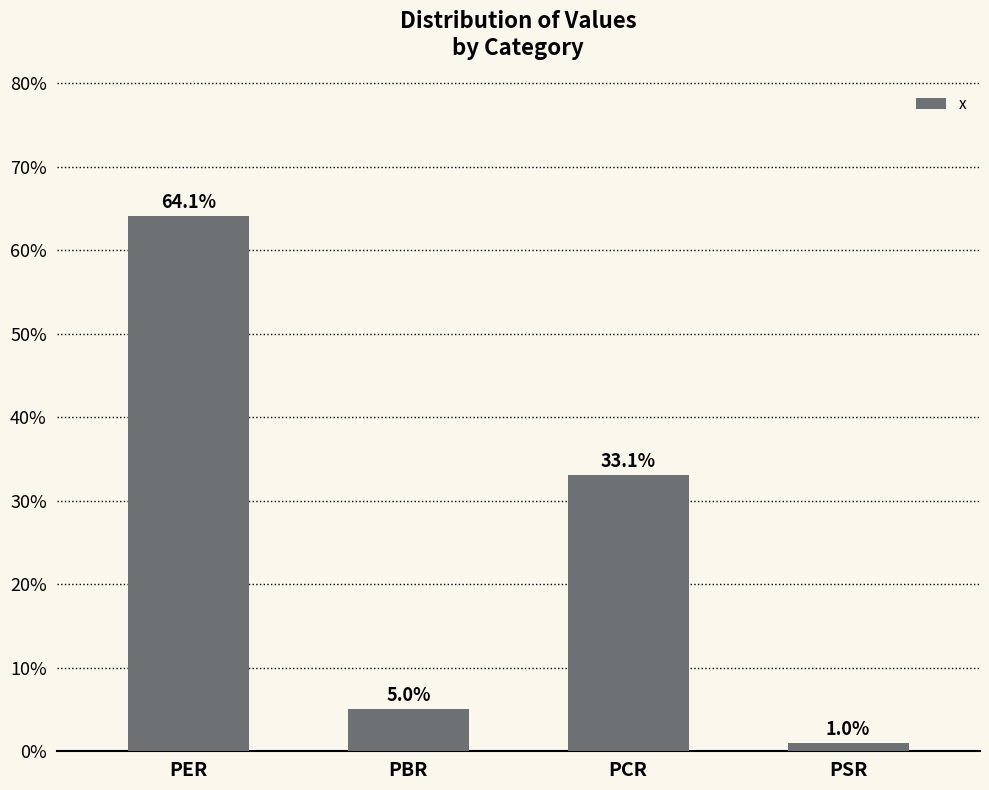

The chart shows a value of 33.1 at PCR. True or false?

True